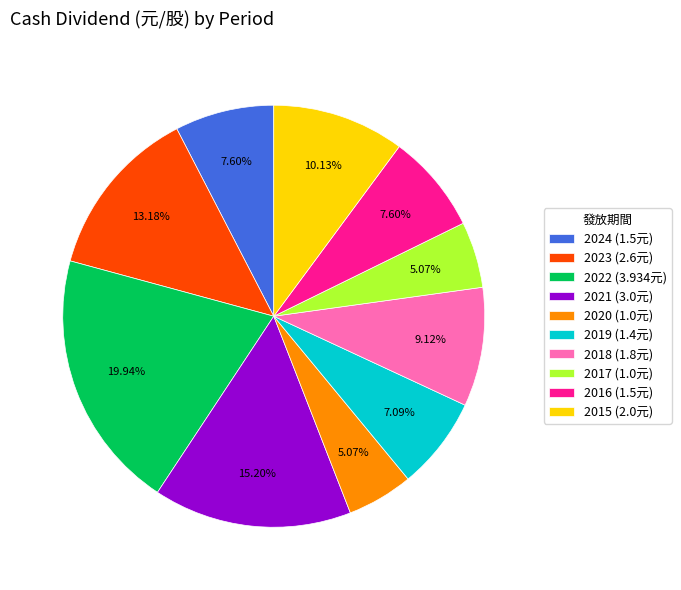

To the nearest percent, what is the difference between the largest and smallest slice percentages?

15%